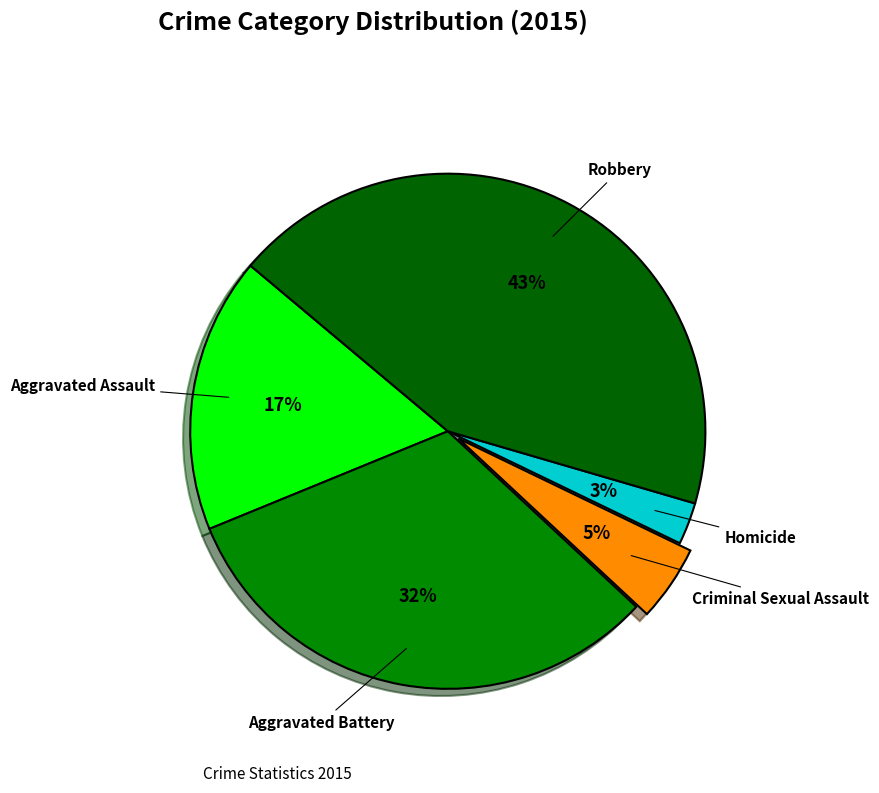

To the nearest percent, what percentage of the pie is Aggravated Battery?

32%